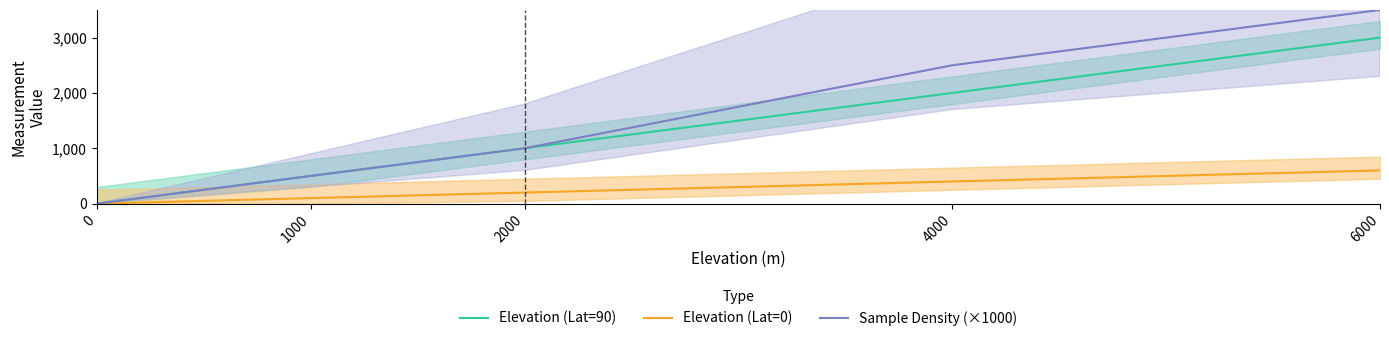

What is the difference between the Elevation (Lat=90) values at 4000 and 1000?

1500